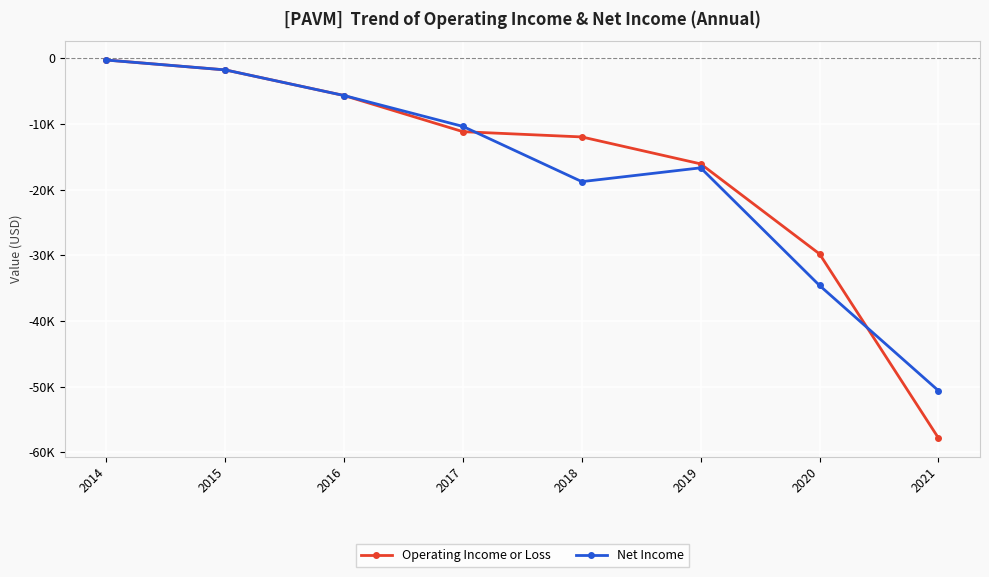

What is the difference between the maximum and minimum values in the Net Income series?

50300